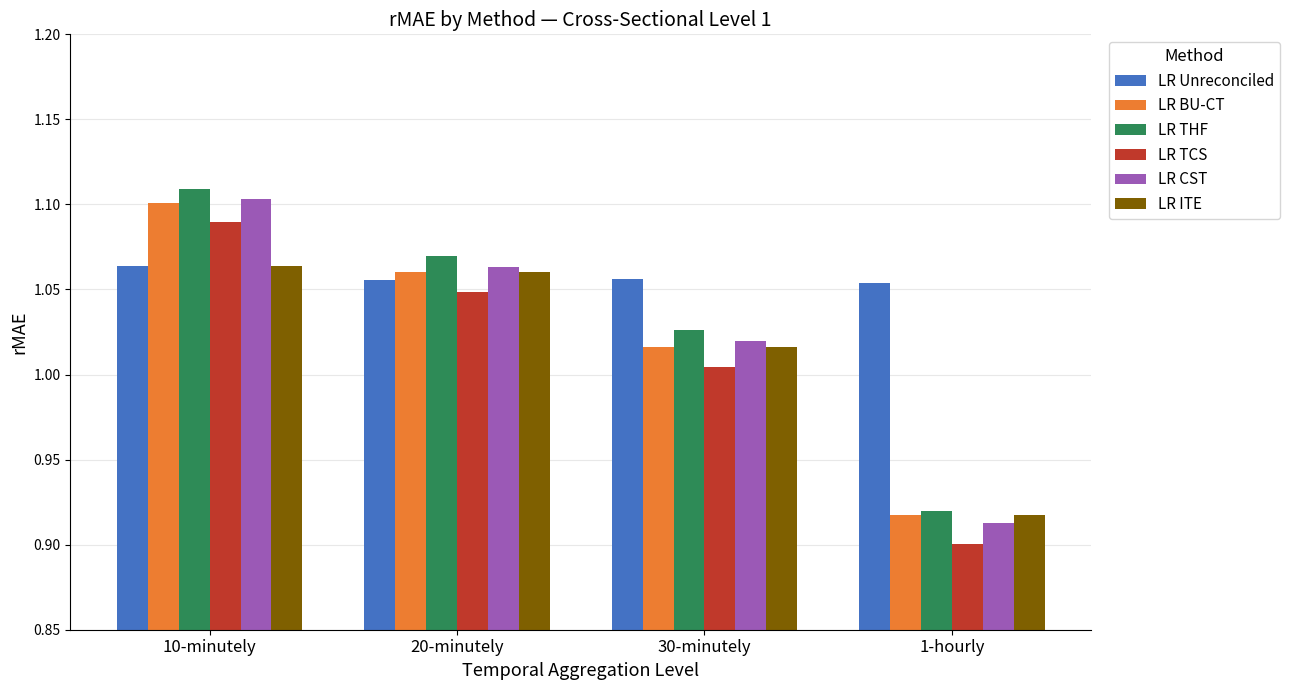

How many bars are there in total?

24